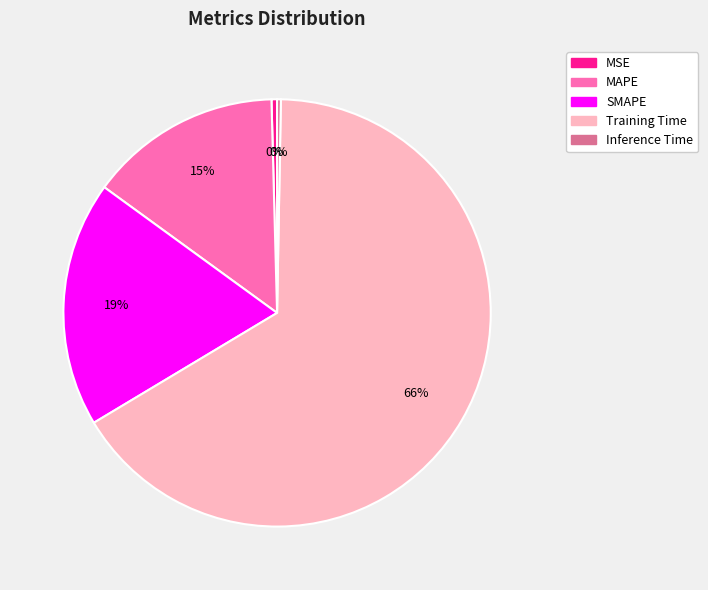

Which has a higher value, SMAPE or MSE?

SMAPE